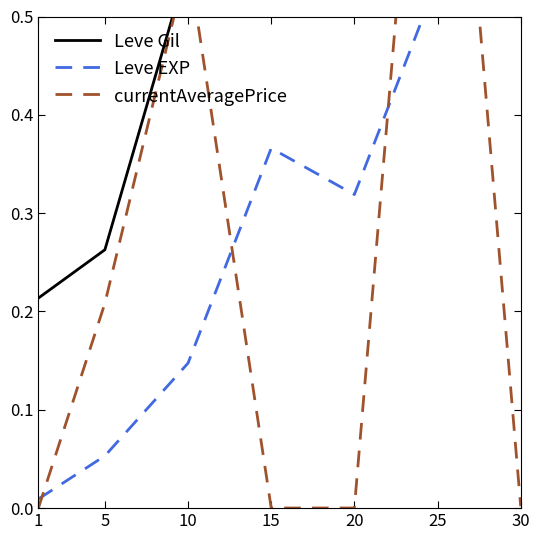

Rank the series at 30 from lowest to highest value.

currentAveragePrice, Leve Gil, Leve EXP